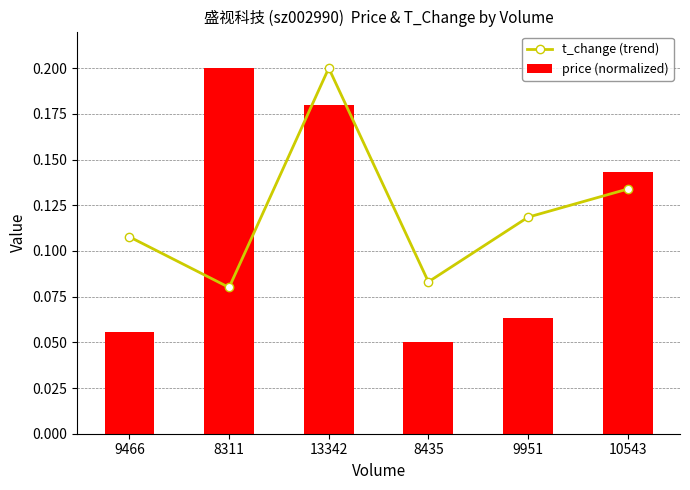

Is it true that price (normalized) equals 0.2 at 13342?

True